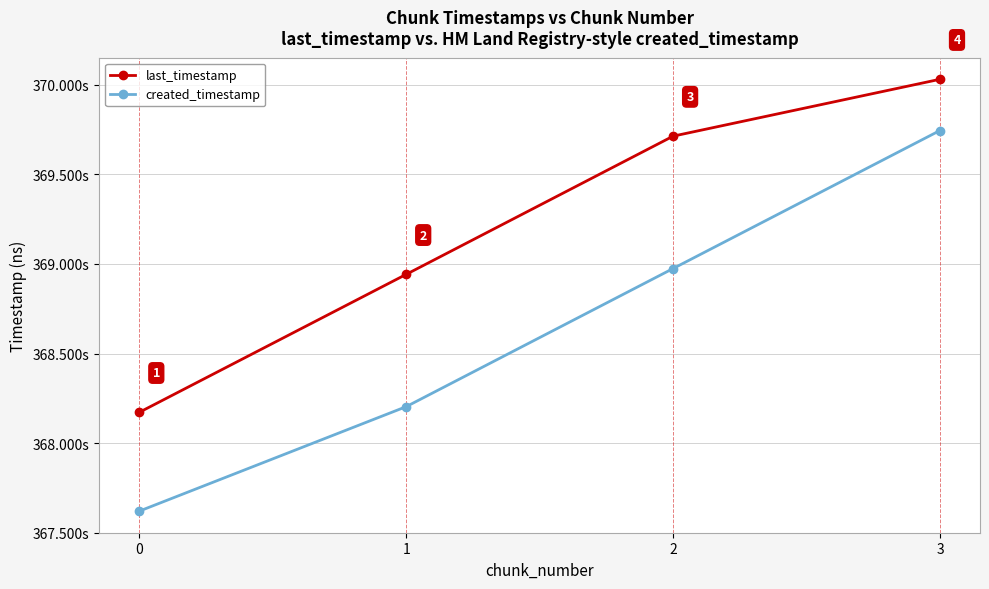

What is the difference between the second highest and minimum values in the created_timestamp series?

1353902417